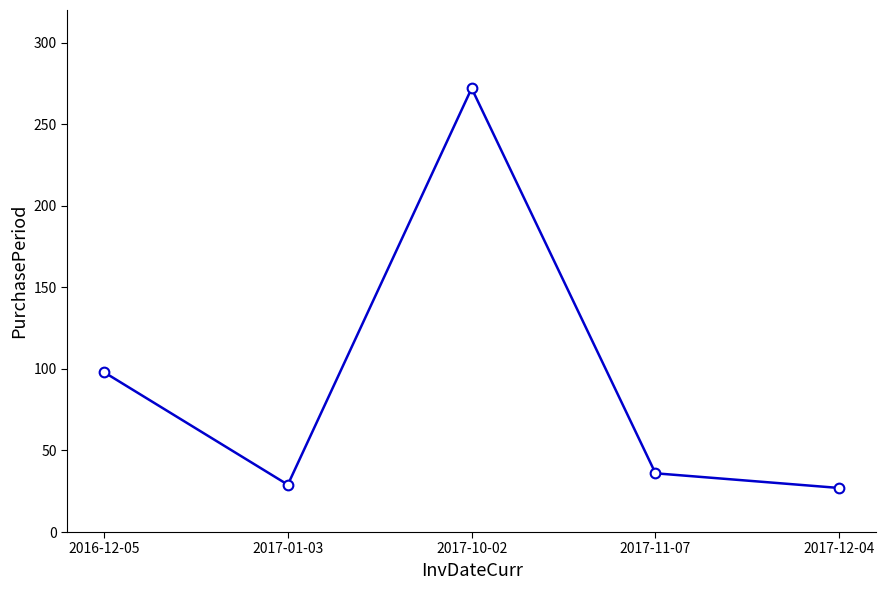

Which label corresponds to the largest value in the chart?

2017-10-02